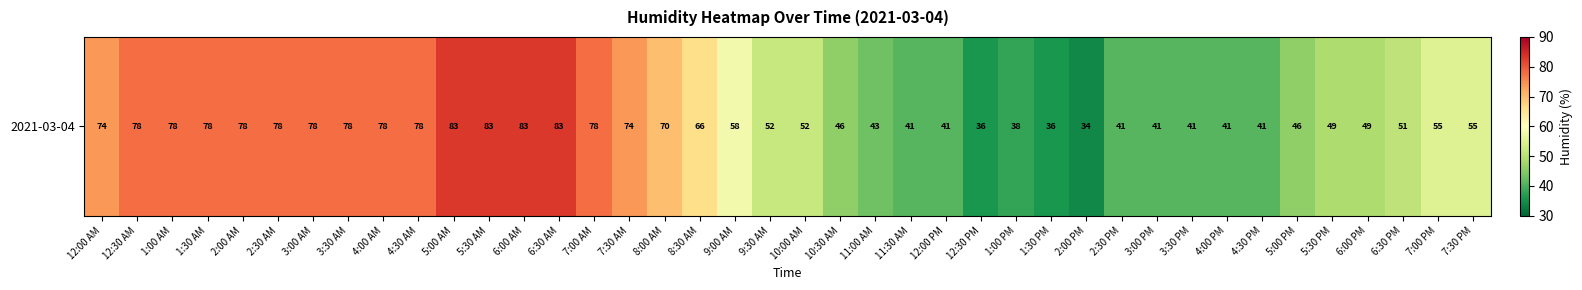

List the labels in order of value, smallest first.

2:00 PM, 12:30 PM, 1:30 PM, 1:00 PM, 11:30 AM, 12:00 PM, 2:30 PM, 3:00 PM, 3:30 PM, 4:00 PM, 4:30 PM, 11:00 AM, 10:30 AM, 5:00 PM, 5:30 PM, 6:00 PM, 6:30 PM, 9:30 AM, 10:00 AM, 7:00 PM, 7:30 PM, 9:00 AM, 8:30 AM, 8:00 AM, 12:00 AM, 7:30 AM, 12:30 AM, 1:00 AM, 1:30 AM, 2:00 AM, 2:30 AM, 3:00 AM, 3:30 AM, 4:00 AM, 4:30 AM, 7:00 AM, 5:00 AM, 5:30 AM, 6:00 AM, 6:30 AM